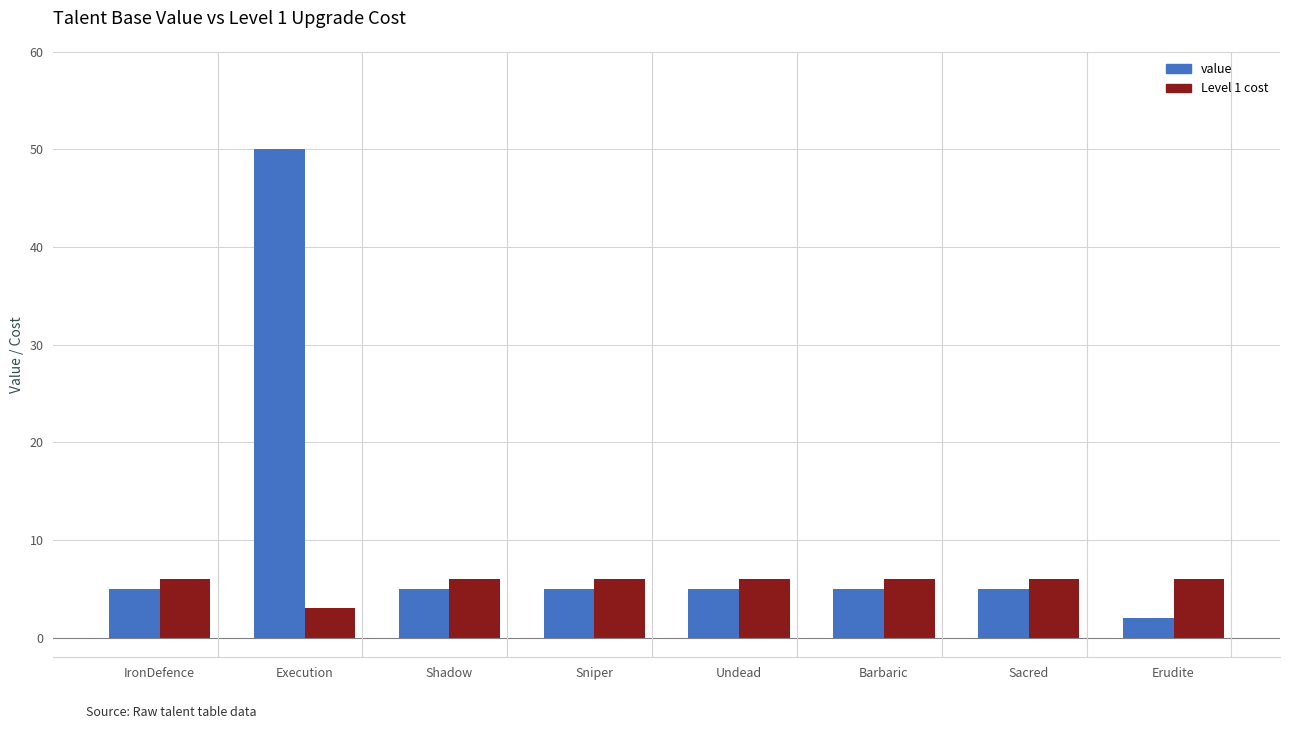

What is the total value across all series at IronDefence?

11